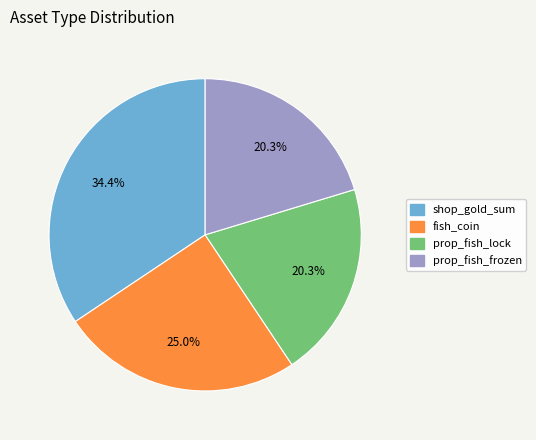

What percentage is the prop_fish_frozen slice, to the nearest percent?

20%